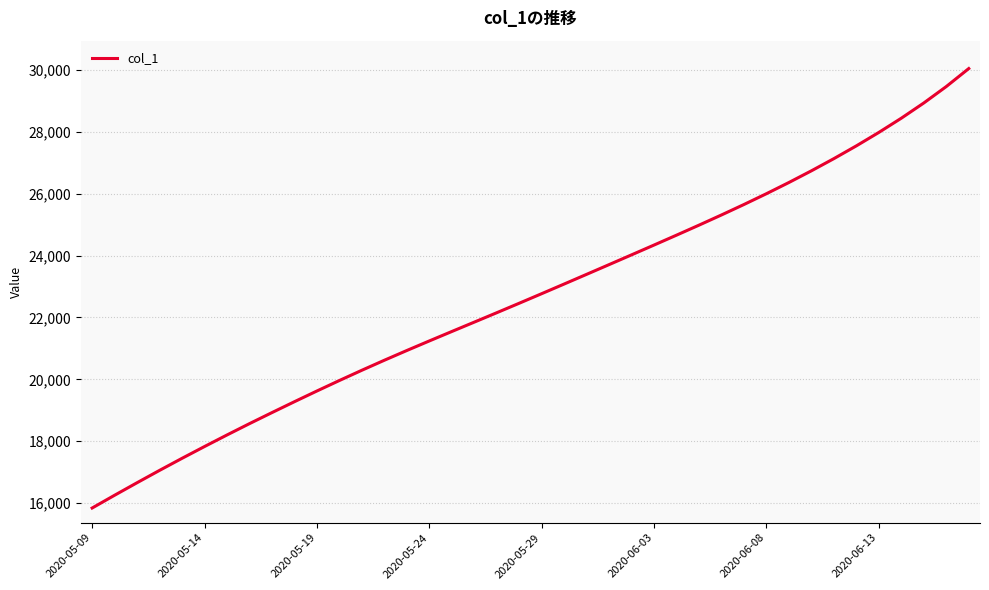

What is the maximum value shown in the chart?

30043.8